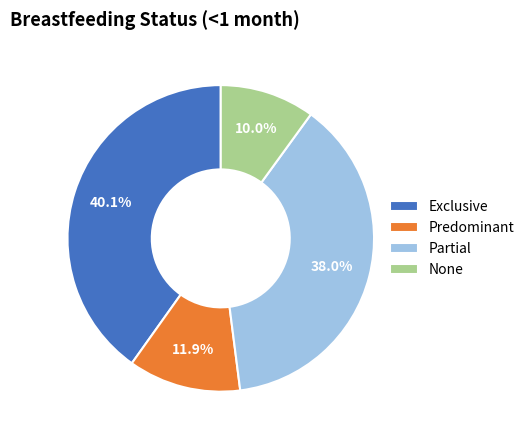

How many segments does this pie chart have?

4